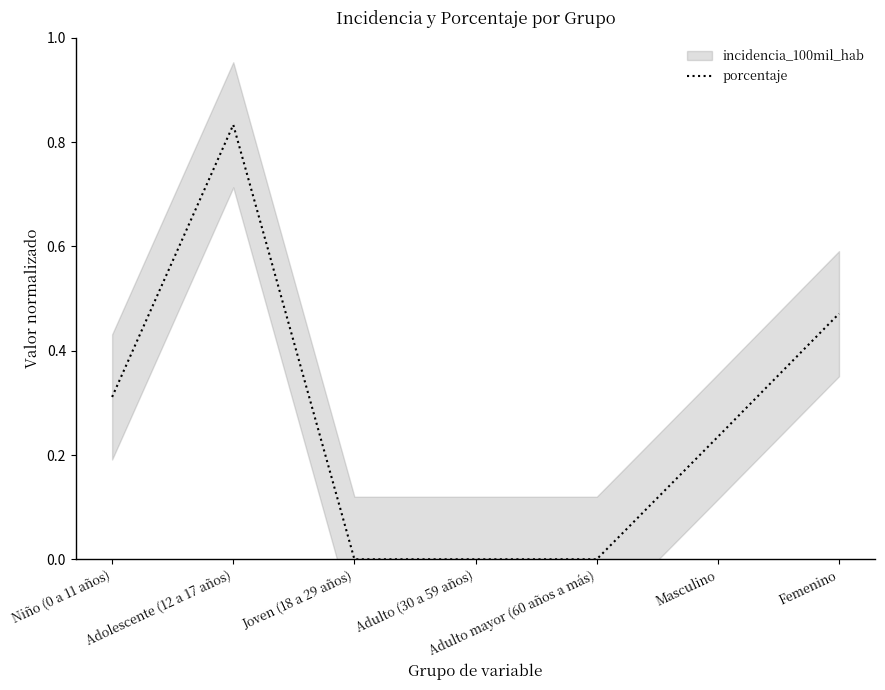

What is the average value?

0.3